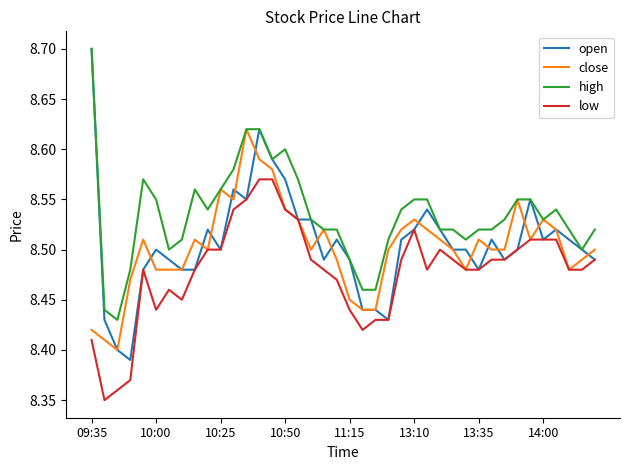

Which series has the widest spread of values?

open